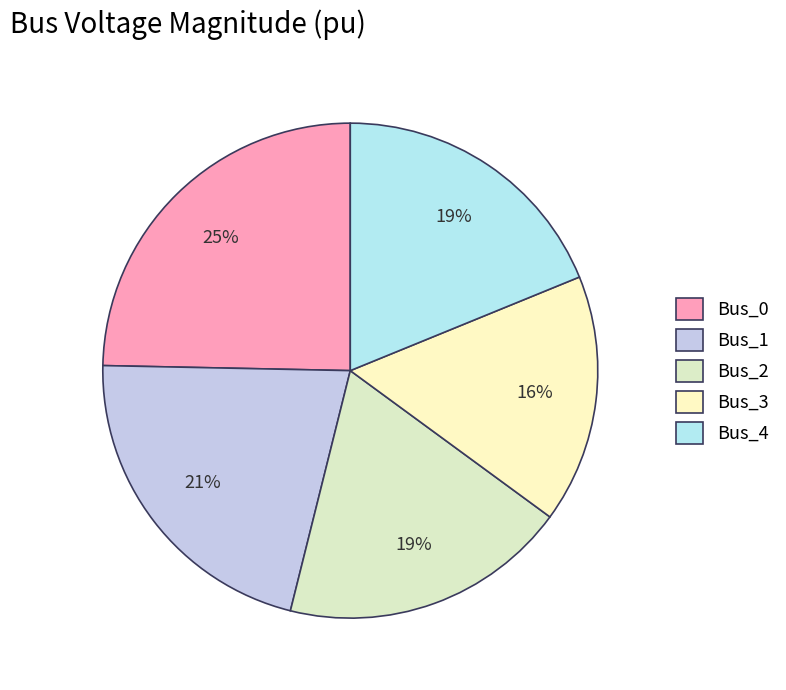

Which slice is the smallest?

Bus_3